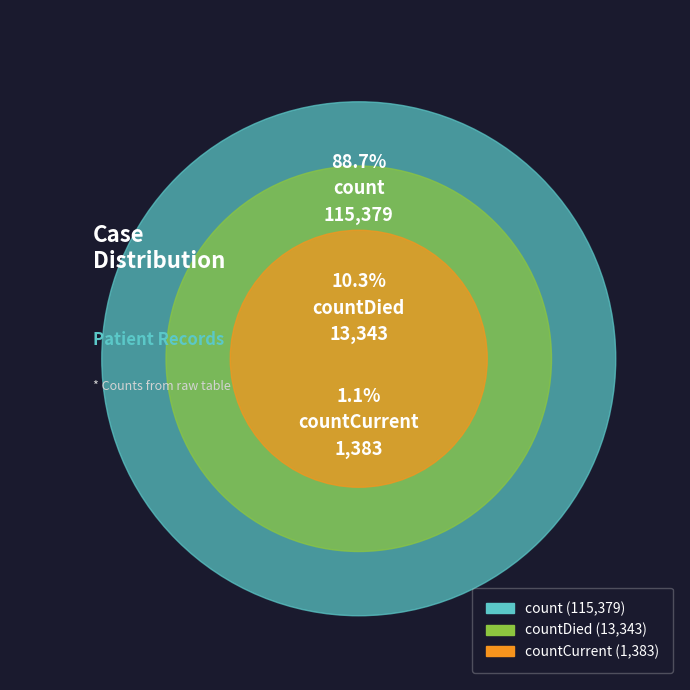

The count slice represents 99% of the pie. True or false?

False